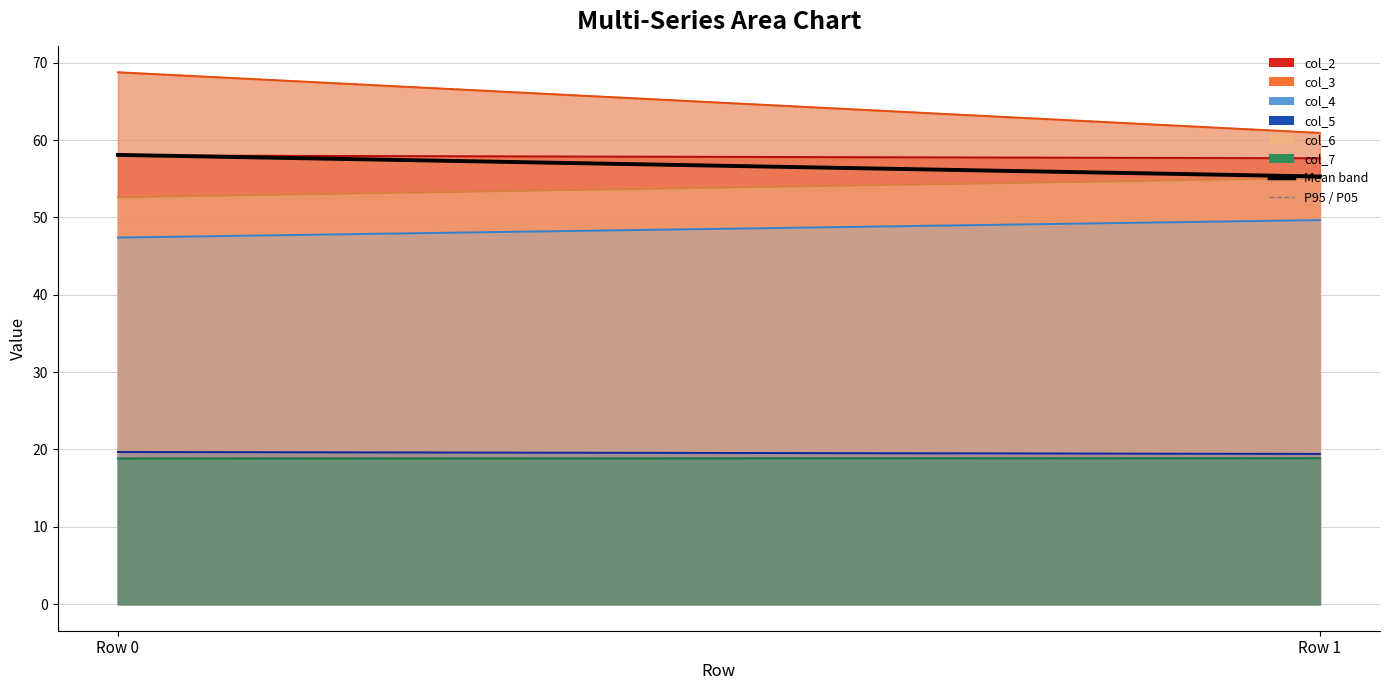

What is the smallest value displayed?

18.8